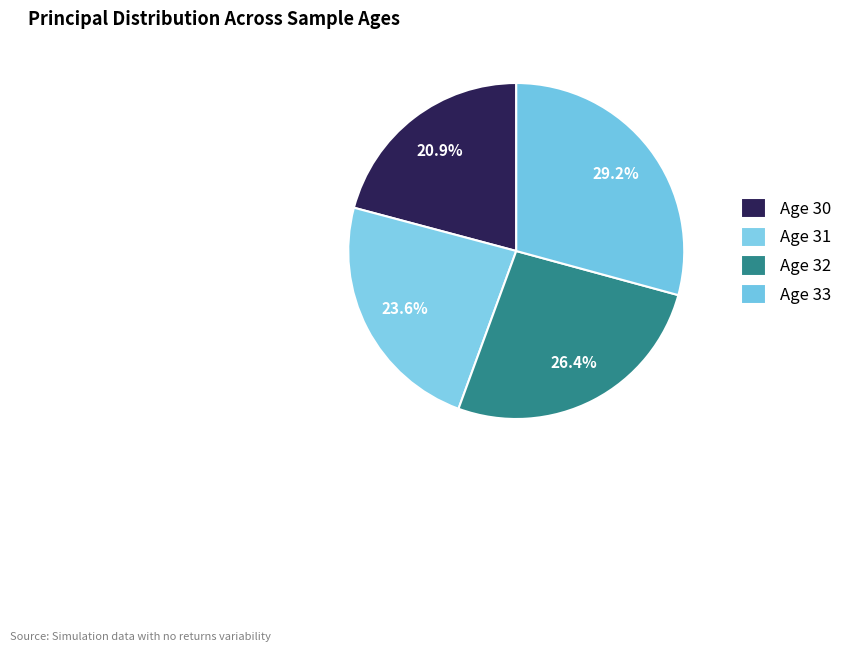

How many slices are in this pie chart?

4